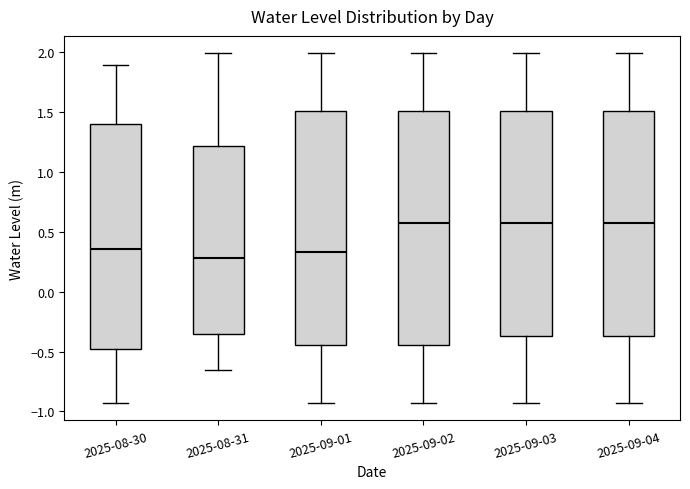

Reading left to right, read every box against the y-axis: the position of its median line, the range the box covers, and the ends of its whiskers. The values are not printed on the chart, so give them approximately, as read against the axis.

2025-08-30: median 0.35, box -0.50 to 1.40, whiskers -0.95 to 1.90
2025-08-31: median 0.30, box -0.35 to 1.20, whiskers -0.65 to 2.00
2025-09-01: median 0.35, box -0.45 to 1.50, whiskers -0.95 to 2.00
2025-09-02: median 0.60, box -0.45 to 1.50, whiskers -0.95 to 2.00
2025-09-03: median 0.60, box -0.35 to 1.50, whiskers -0.95 to 2.00
2025-09-04: median 0.60, box -0.35 to 1.50, whiskers -0.95 to 2.00